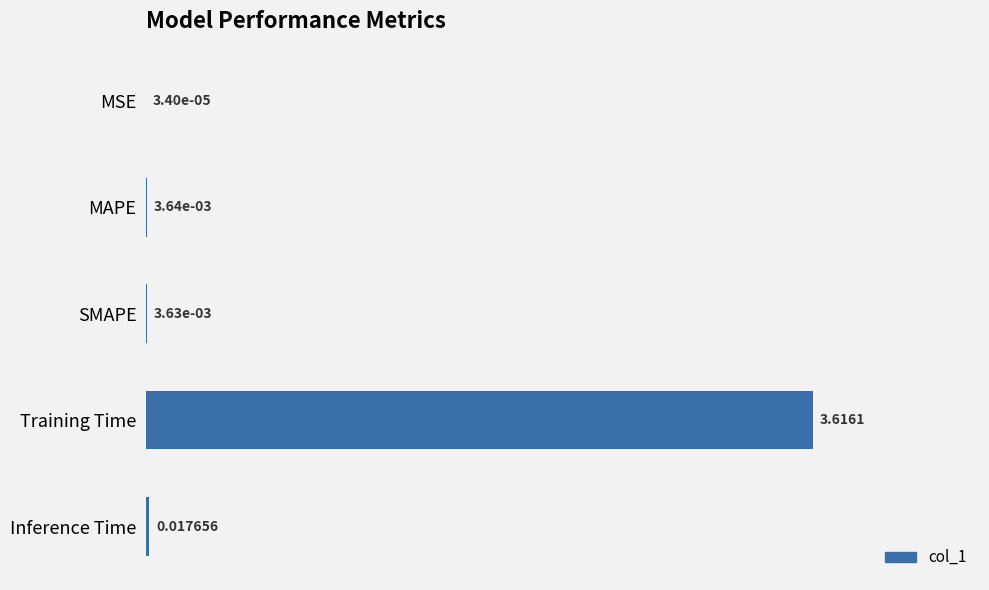

At which label is the value closest to 1?

Inference Time